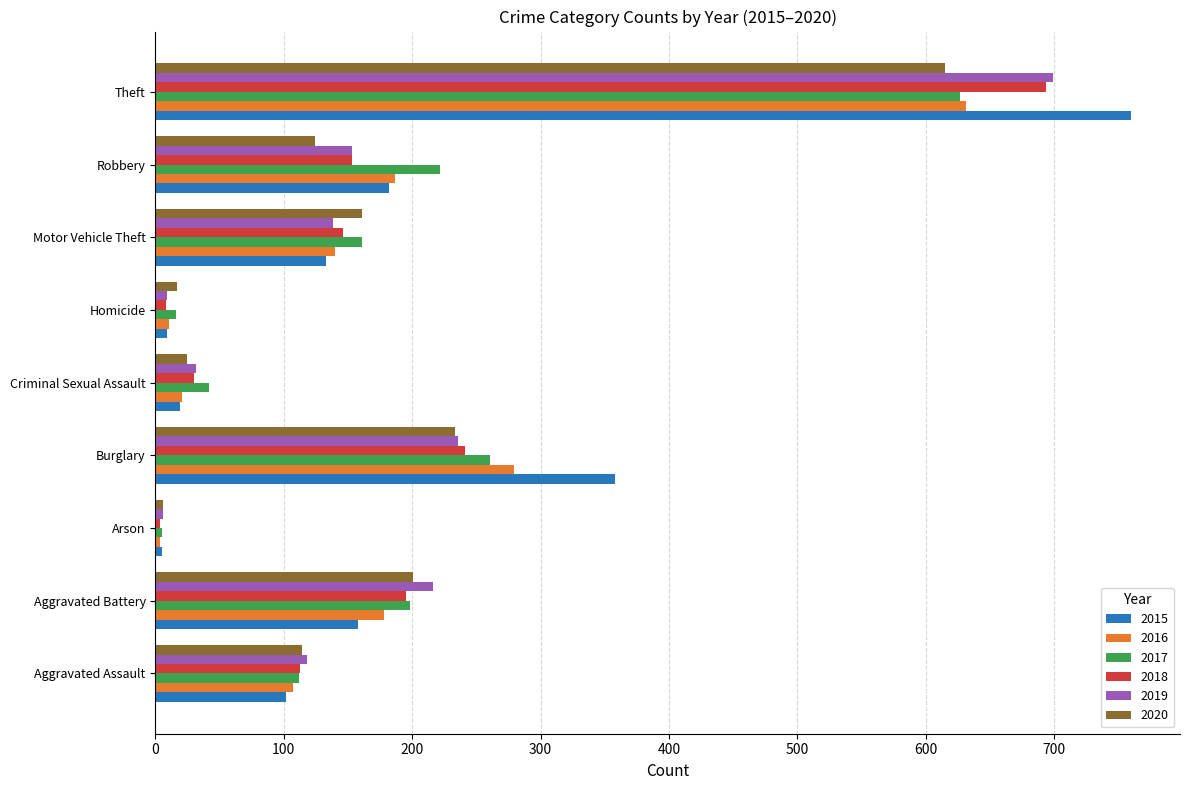

What is the approximate value of 2017 at Criminal Sexual Assault?

42